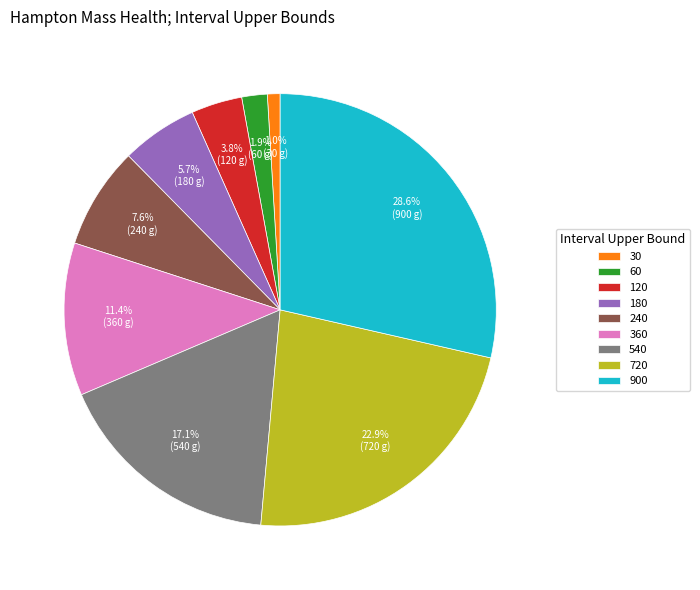

What percentage is NOT represented by 360?

88.6%